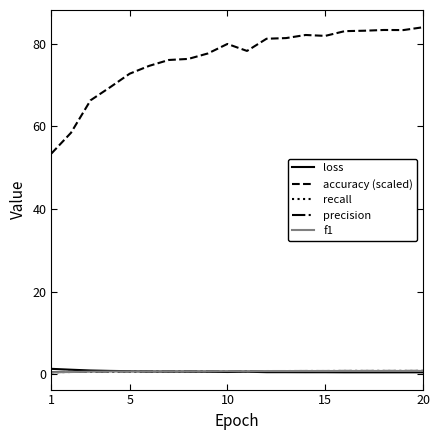

What is the maximum value shown in the chart?

84.0